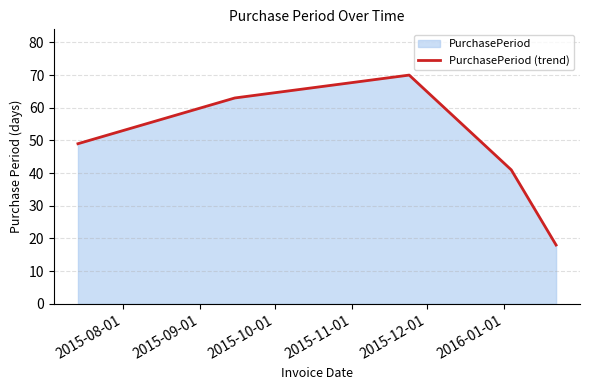

Count the number of categories in the chart.

5